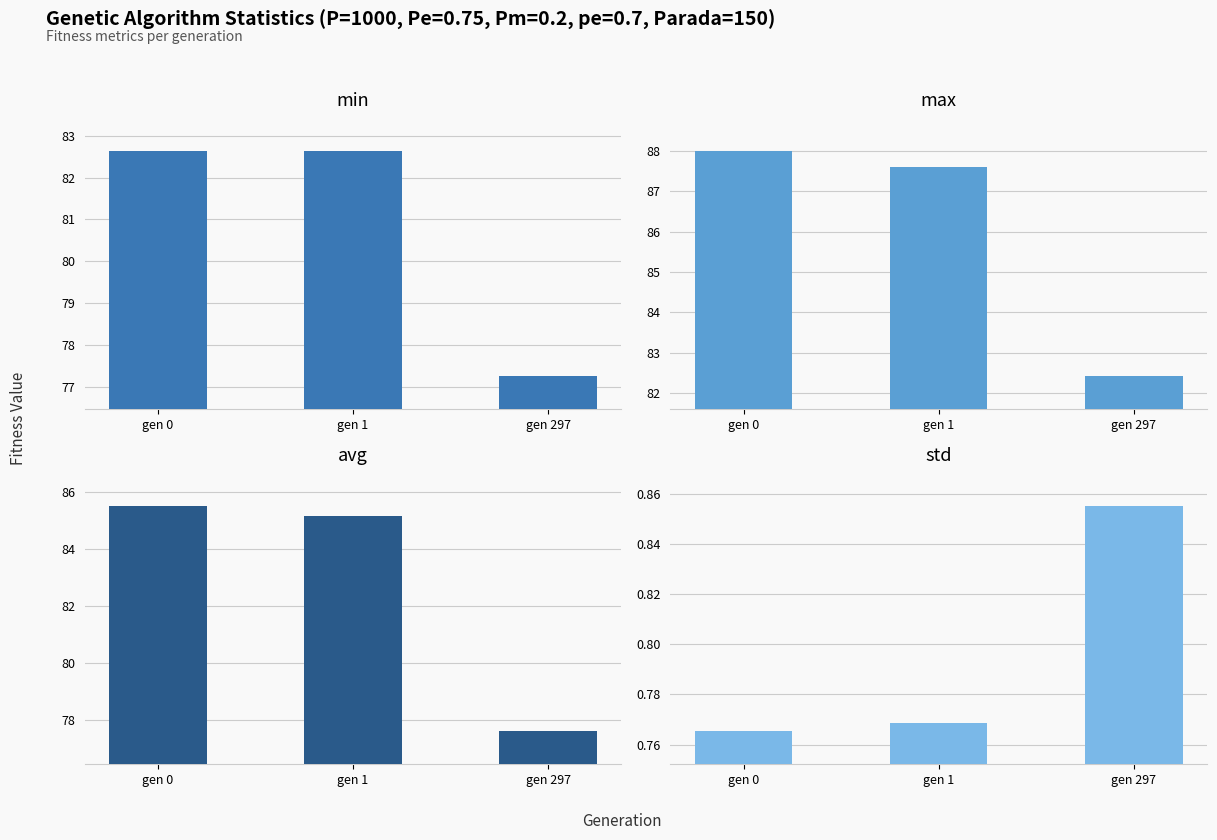

Between gen 0 and gen 297, which series saw the biggest shift?

avg